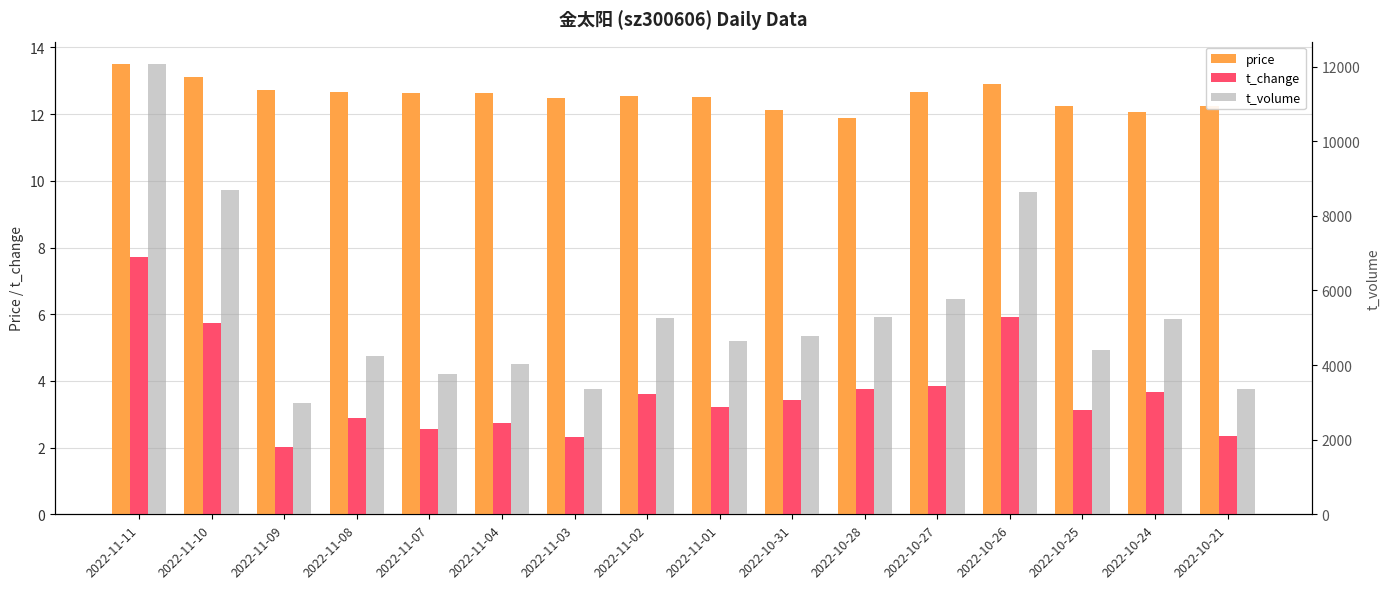

At which label does t_change first exceed 3?

2022-11-11